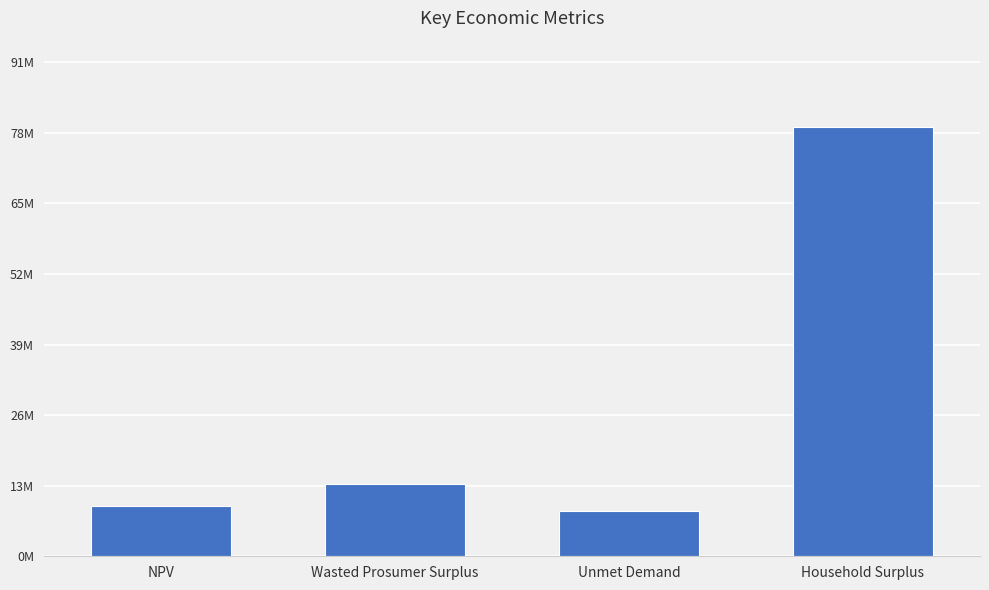

What is the value of the 1st bar from the left?

9291211.8